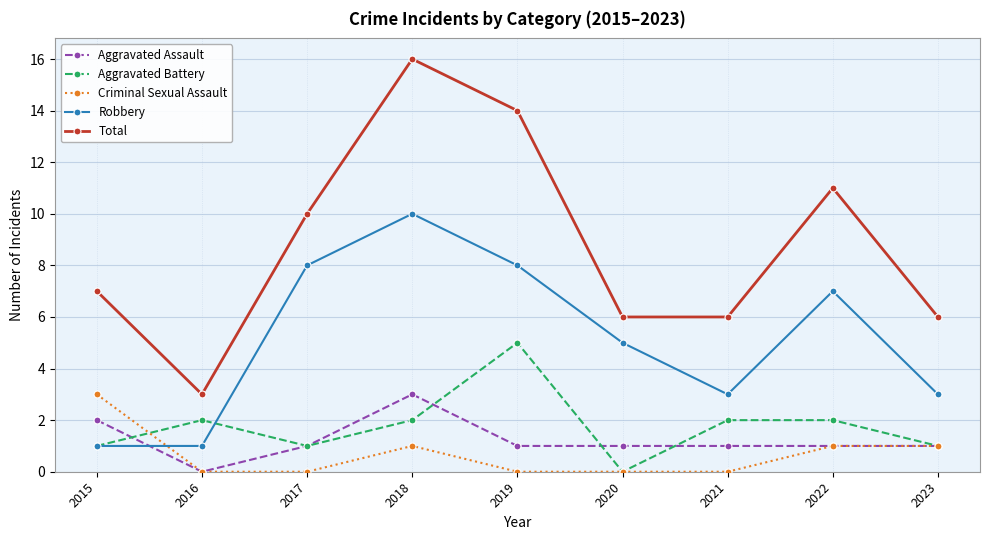

How many Robbery values are between 3 and 8?

6